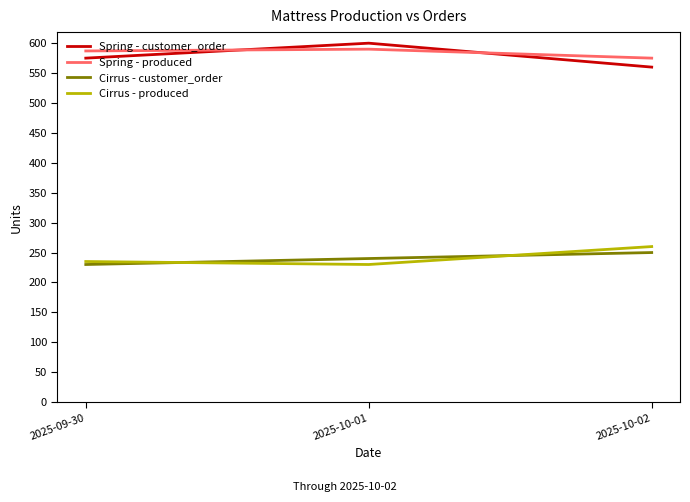

Reading right to left, list all the values displayed in this chart.

Spring - customer_order: 560	600	575
Spring - produced: 575	590	587
Cirrus - customer_order: 250	240	230
Cirrus - produced: 260	230	235